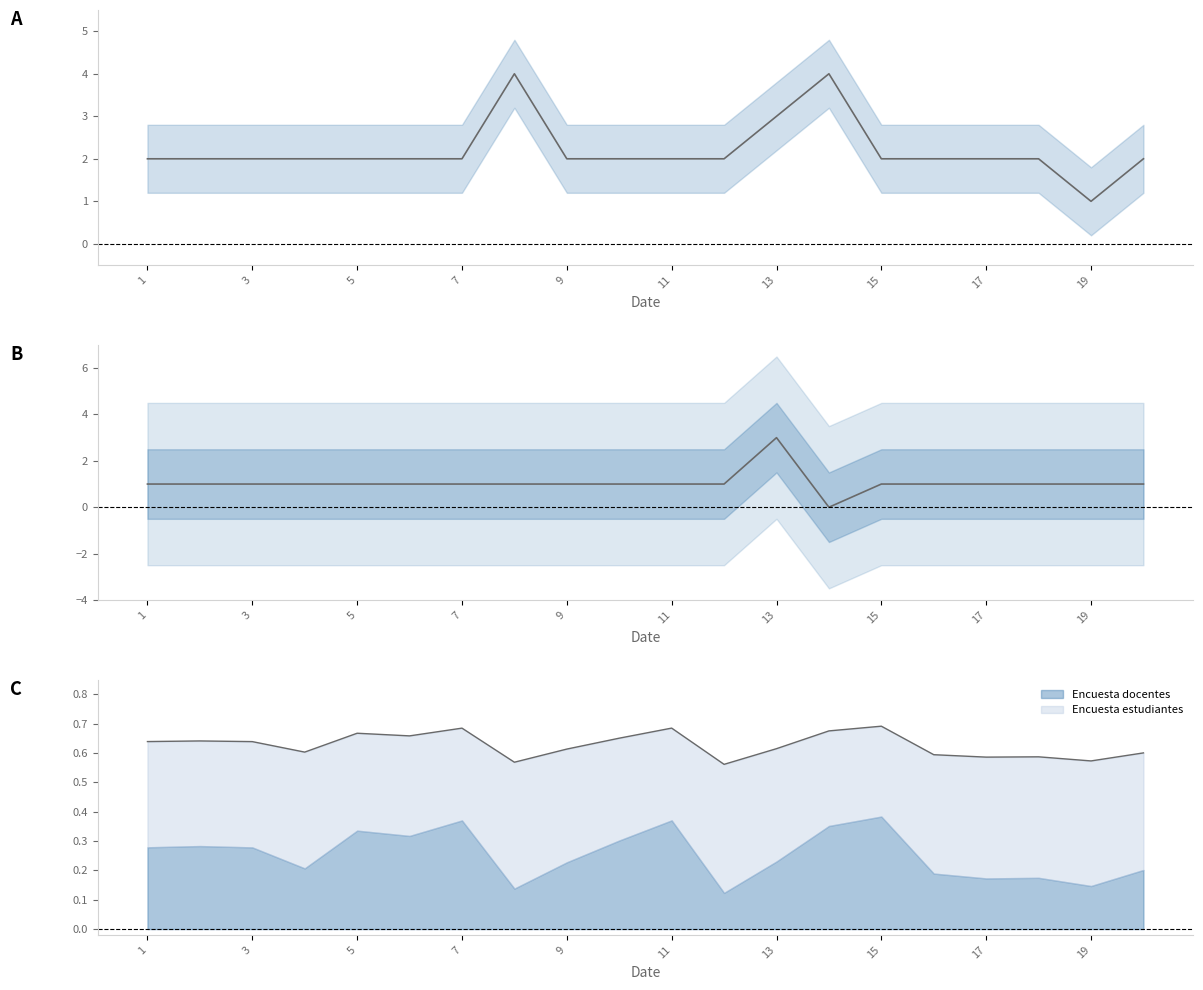

The Encuesta Líderes series shows 1 at 15. True or false?

False